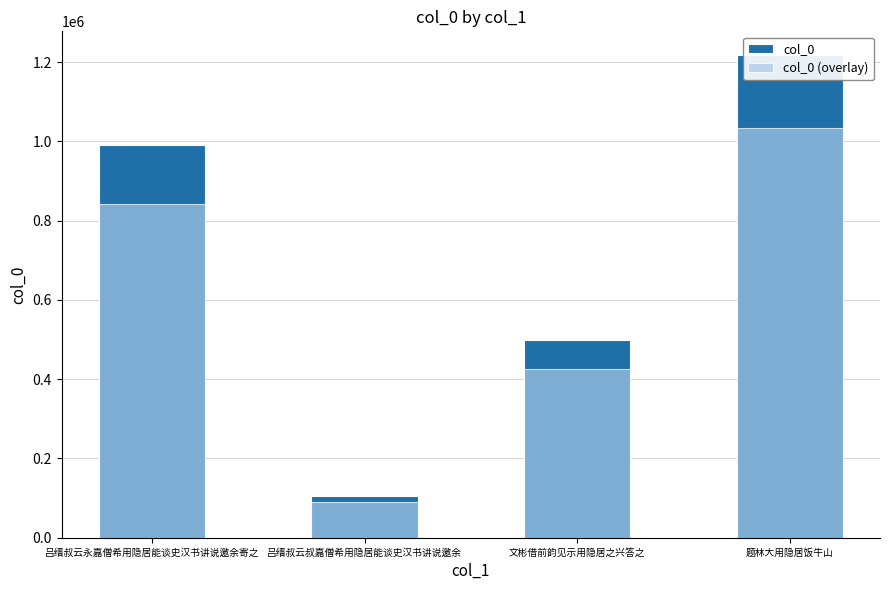

Which series has the largest range (max minus min)?

col_0